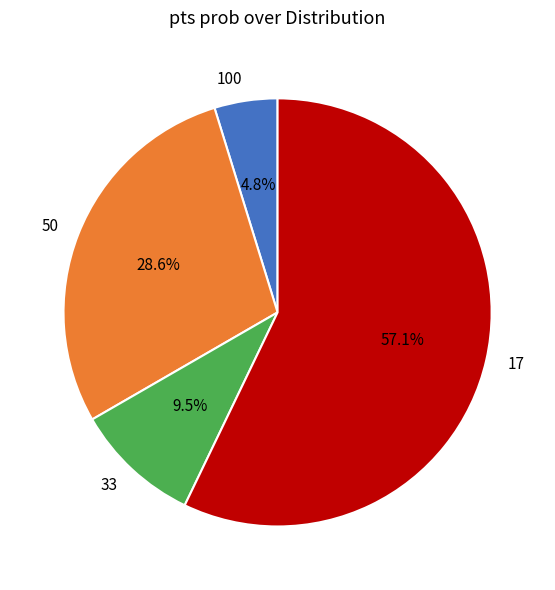

How many segments does this pie chart have?

4